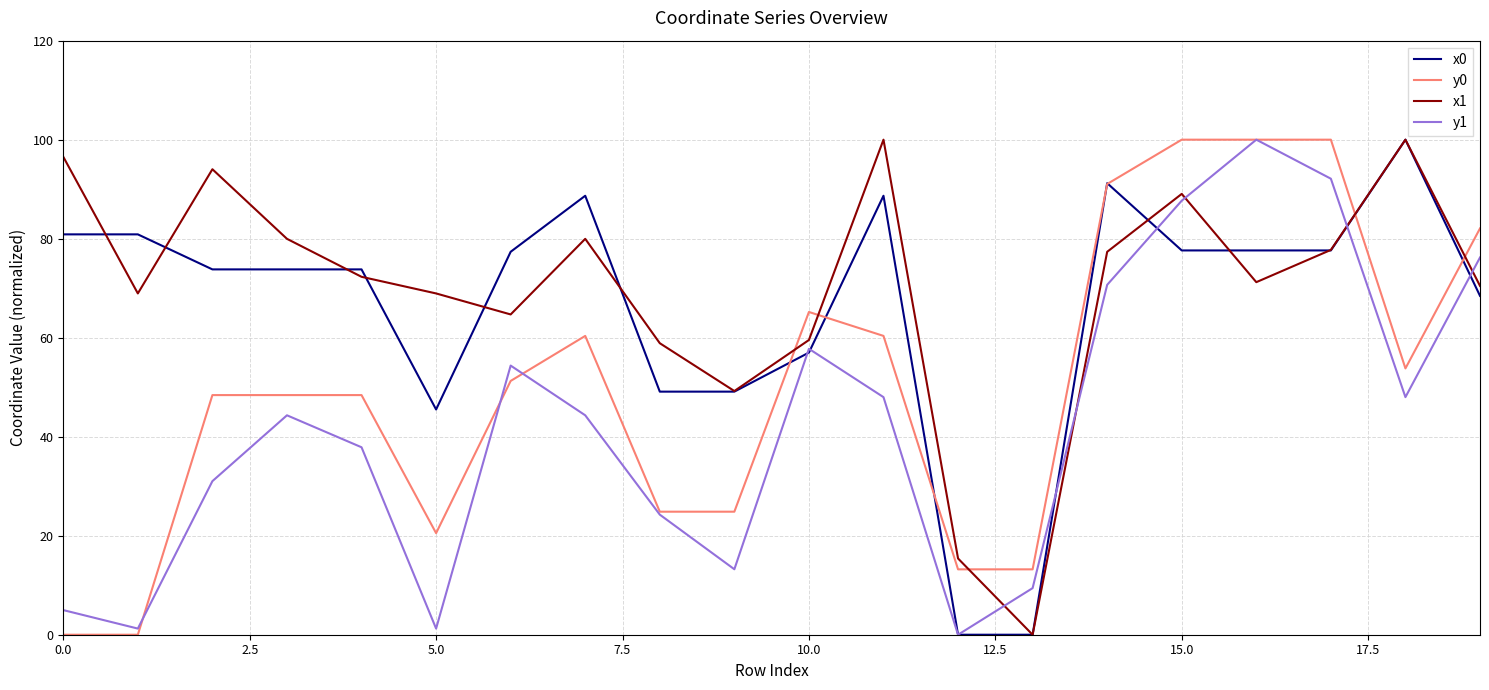

True or false: y0 and x1 intersect in this chart.

True